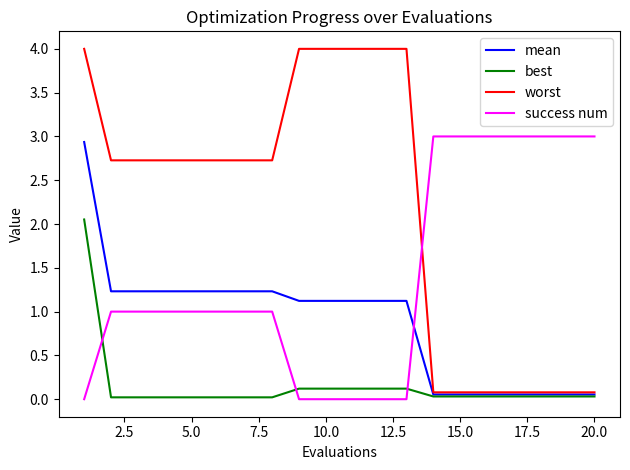

How many intersections are there between mean and success num?

1